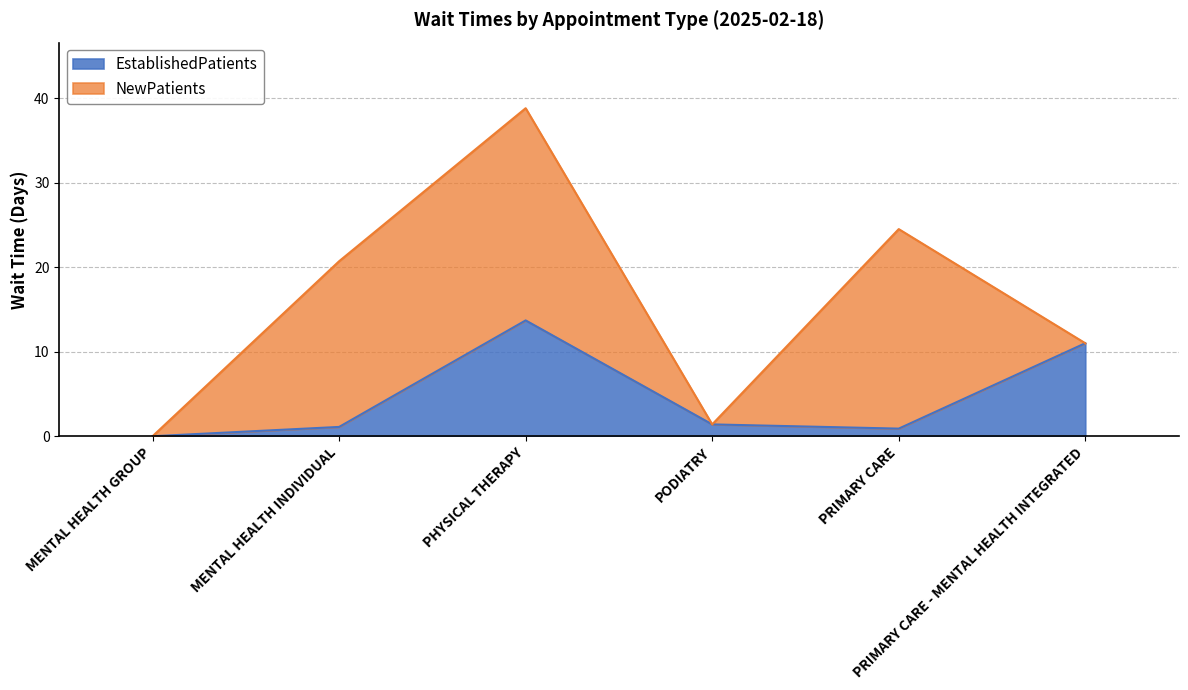

What is the average value?

4.7